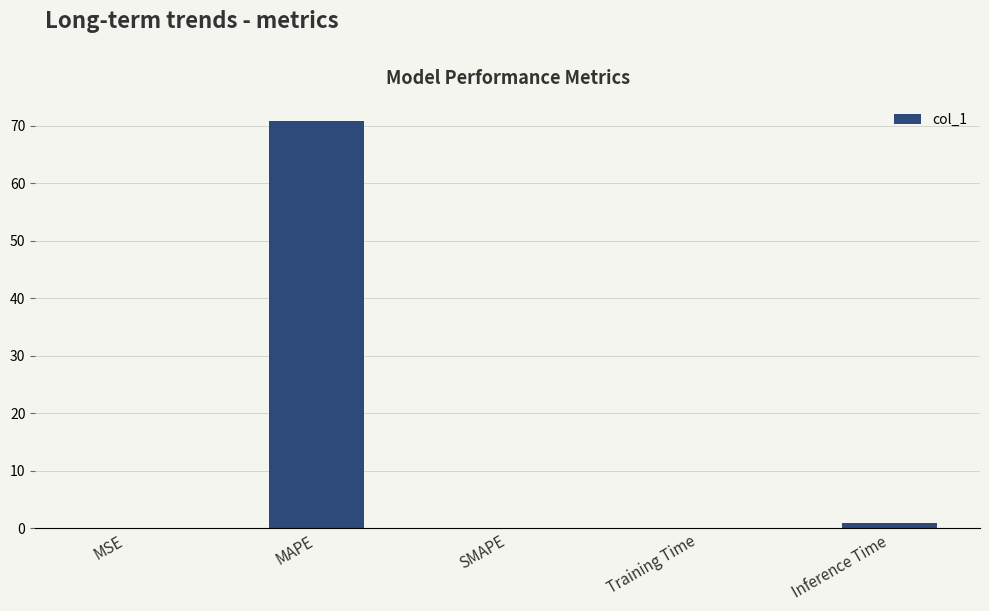

Does the chart contain stacked bars?

No